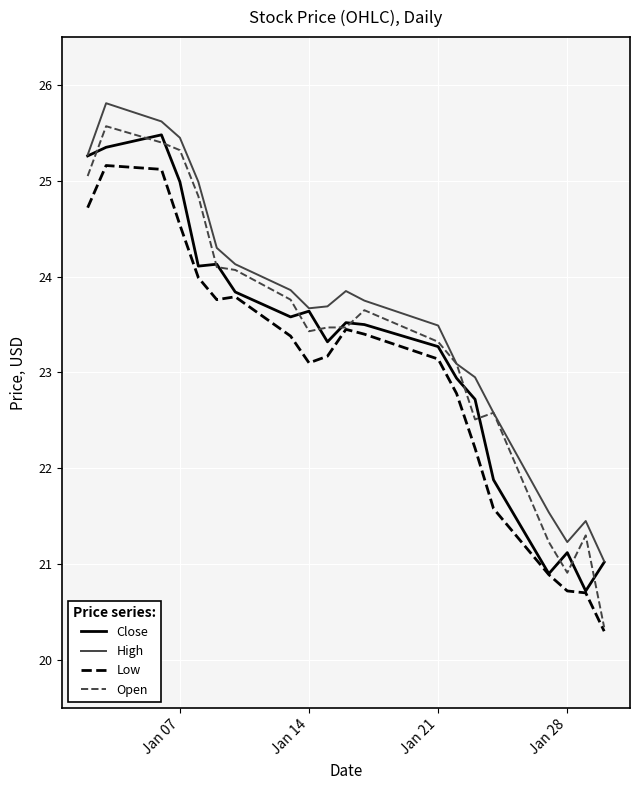

What is the minimum value shown in the chart?

20.3